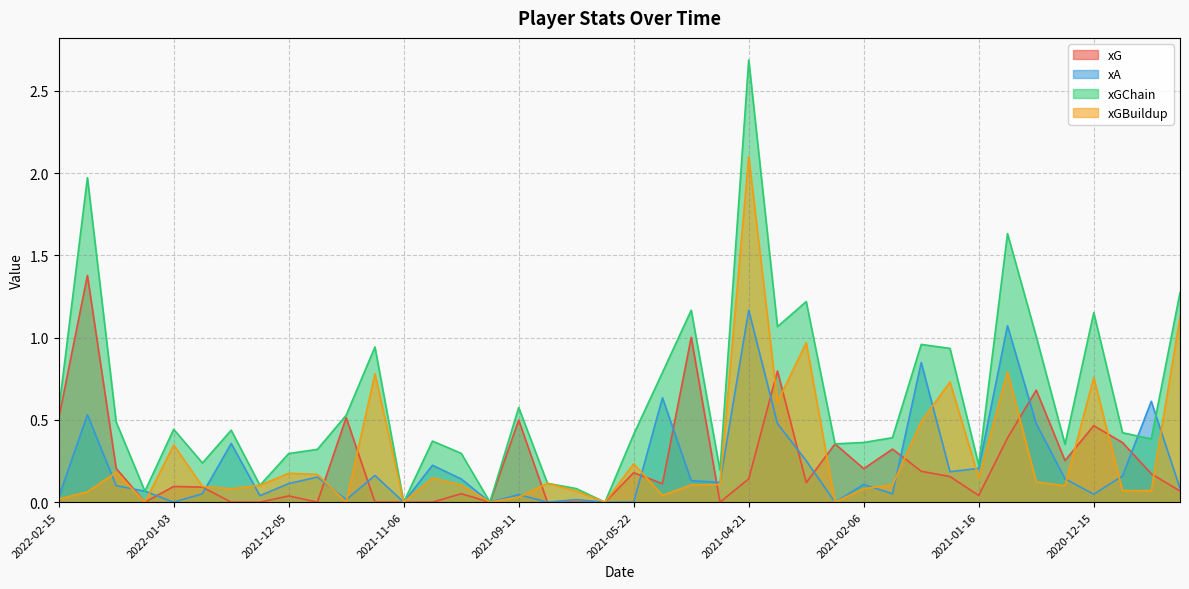

What is the label of the 35th point from the left?

2021-01-03